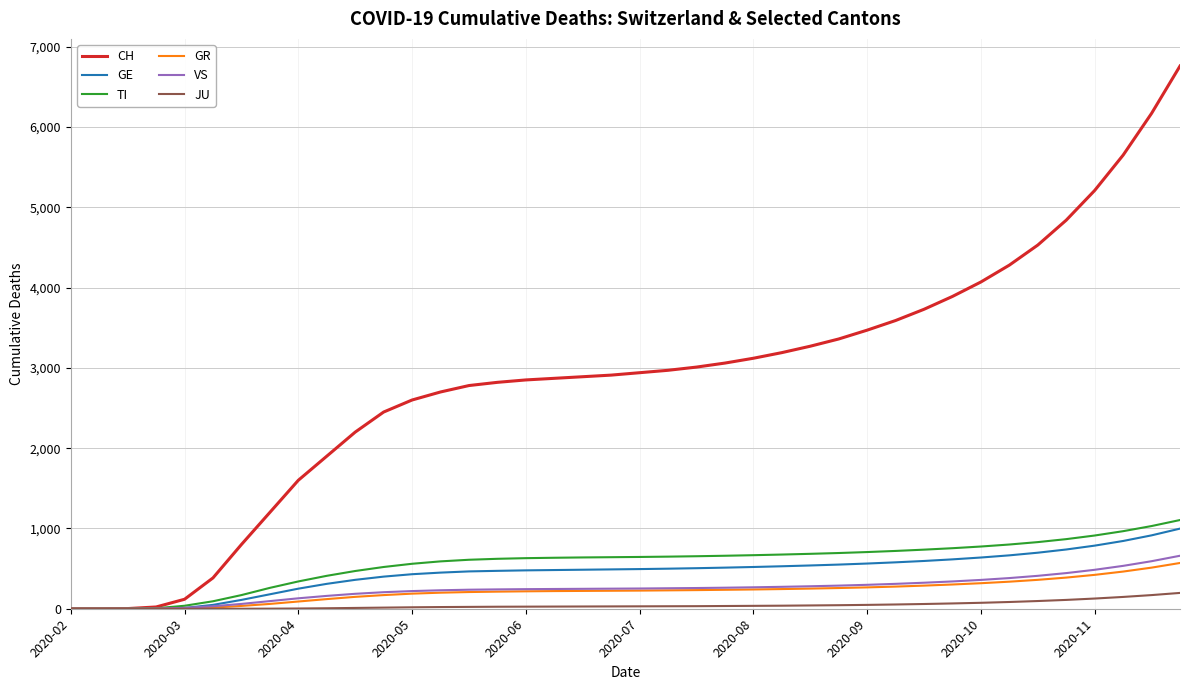

What is the greatest value displayed?

6760